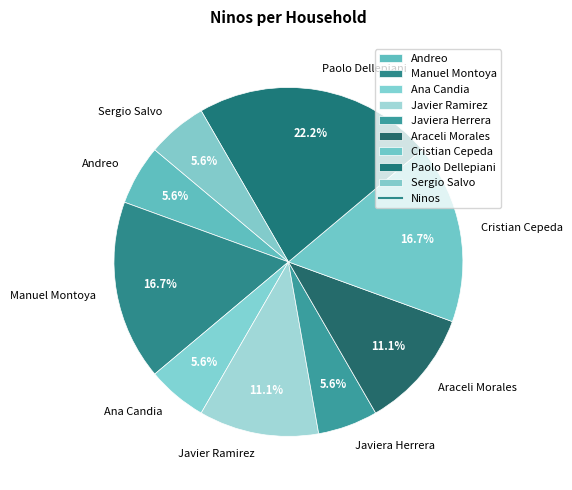

How many segments does this pie chart have?

9